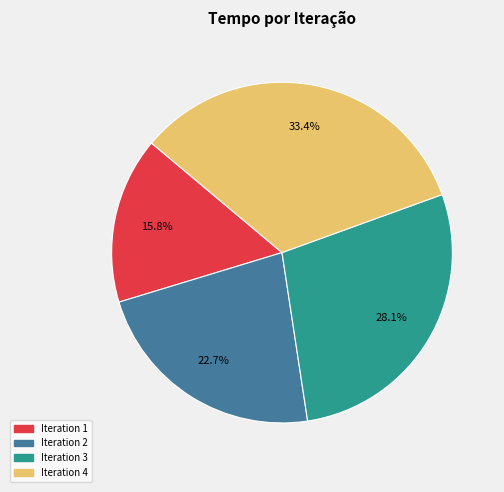

What is the total percentage of Iteration 2 and Iteration 4?

56.1%